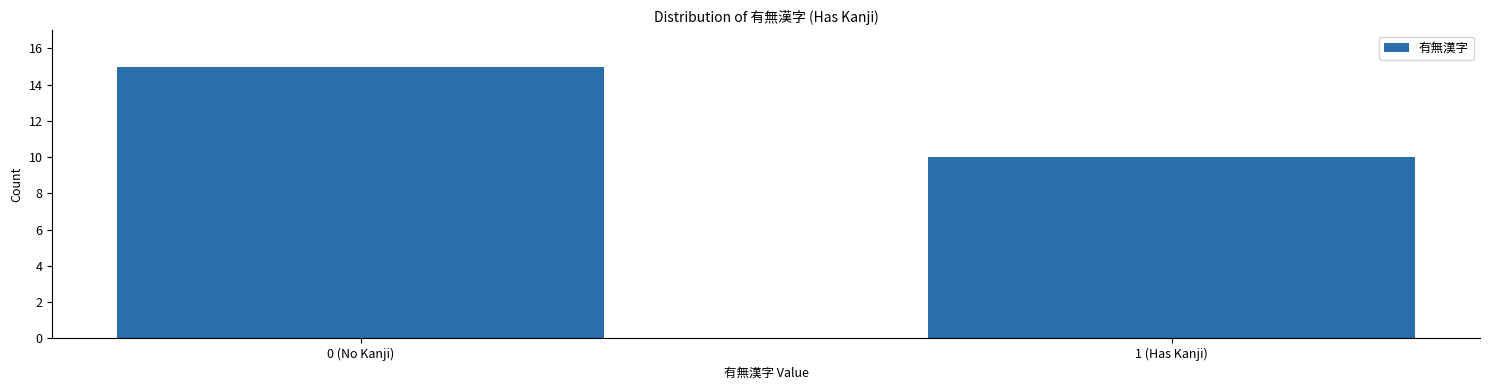

Reading left to right, transcribe all the data shown in this chart.

0 (No Kanji)=15	1 (Has Kanji)=10